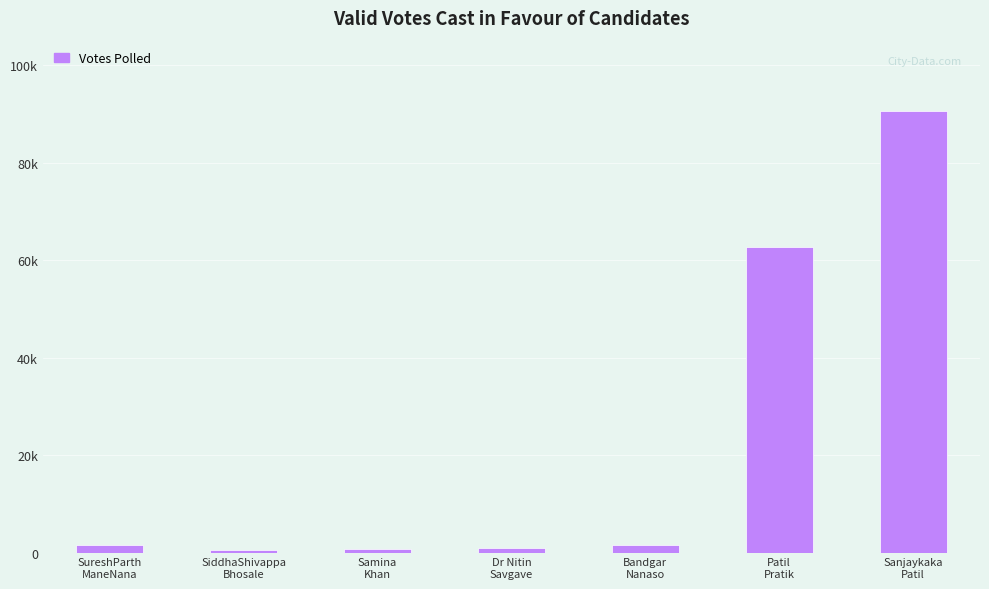

Does the chart contain any negative values?

No